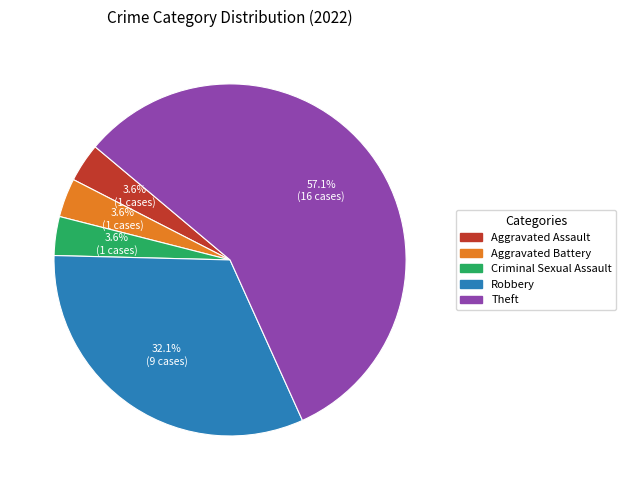

Between Criminal Sexual Assault and Robbery, which is larger?

Robbery